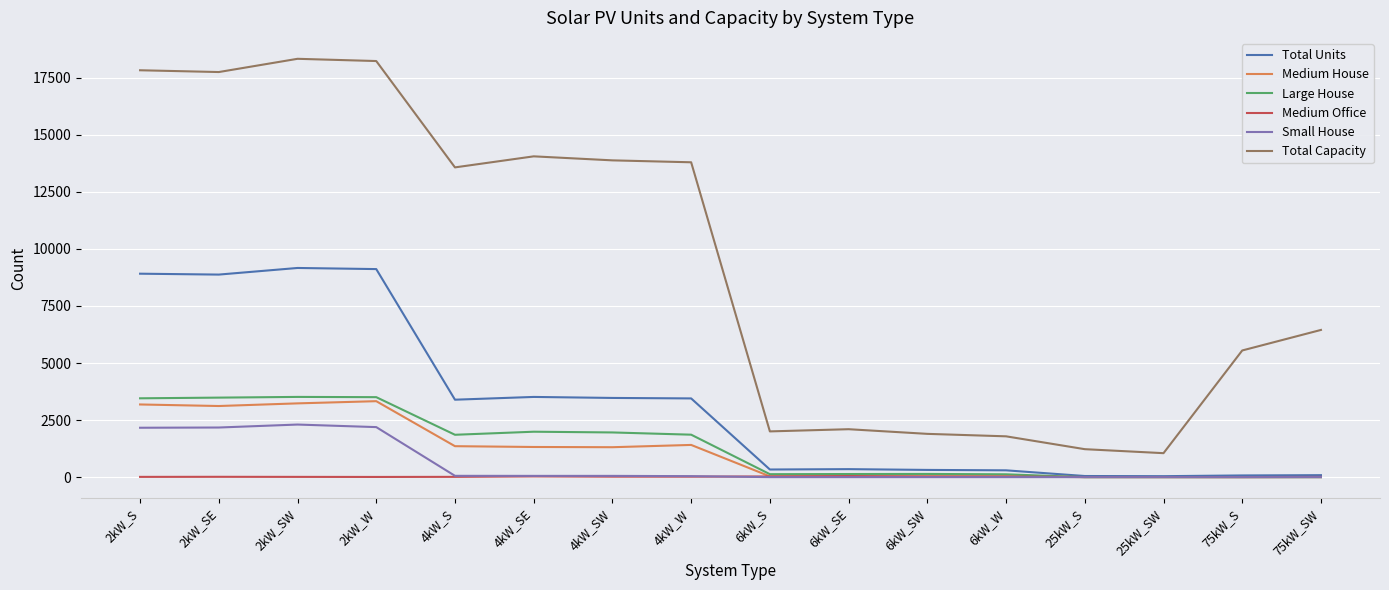

True or false: Total Capacity and Medium Office cross at least once.

False